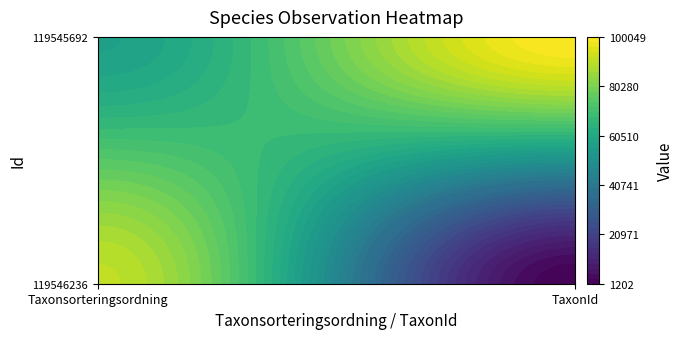

At which label is 119545692 closest to 78687?

Taxonsorteringsordning